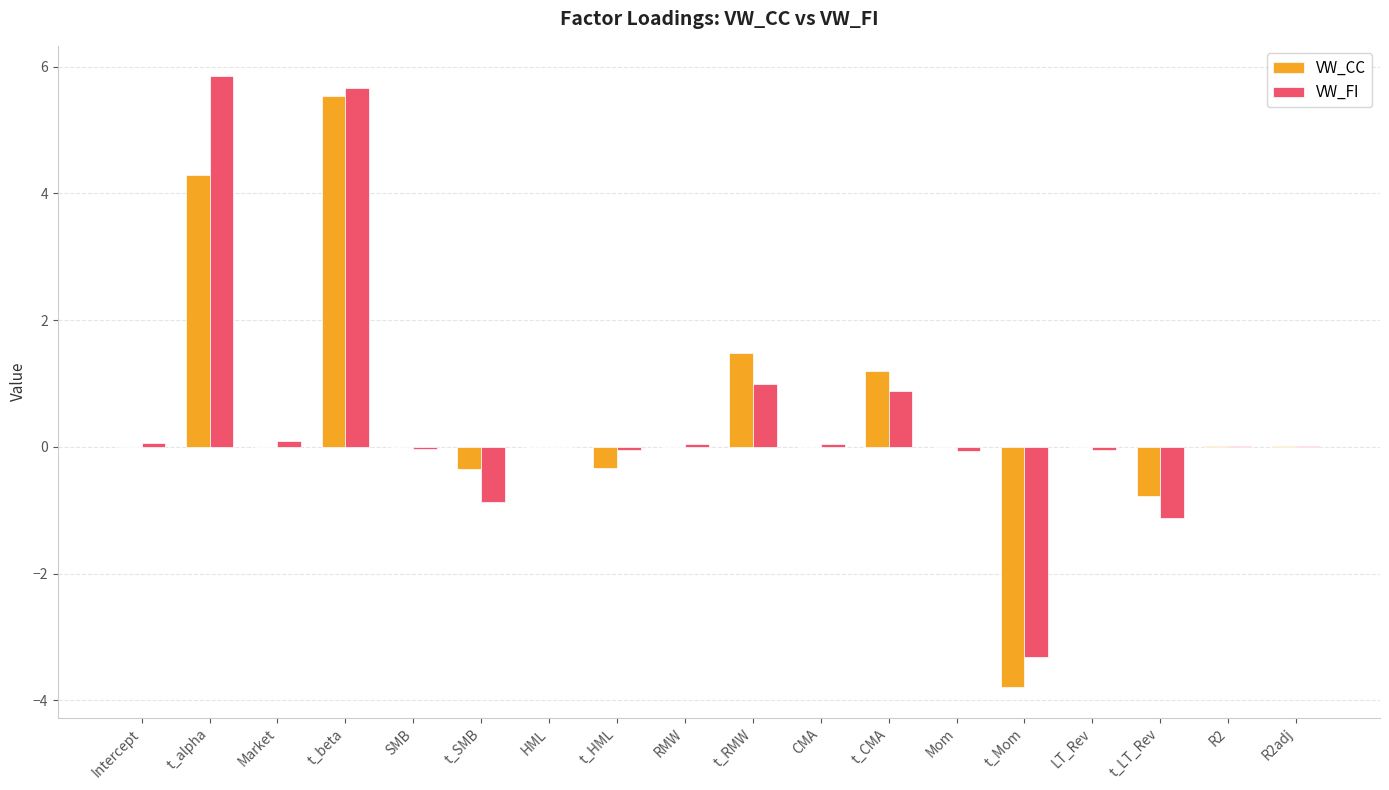

How many groups of bars are there?

18